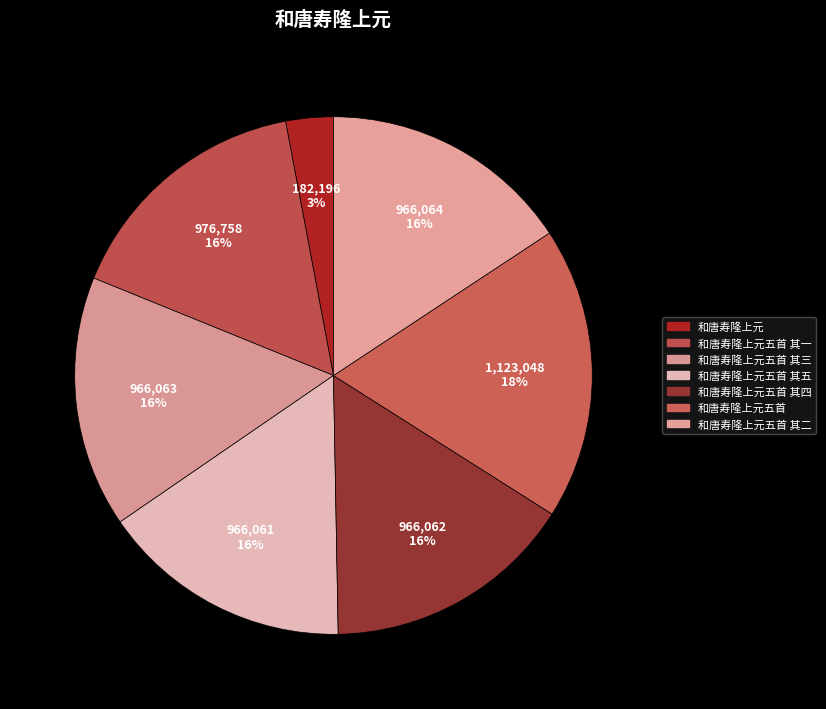

Is the sum of 和唐寿隆上元五首 其三 and 和唐寿隆上元五首 其四 greater than half?

No